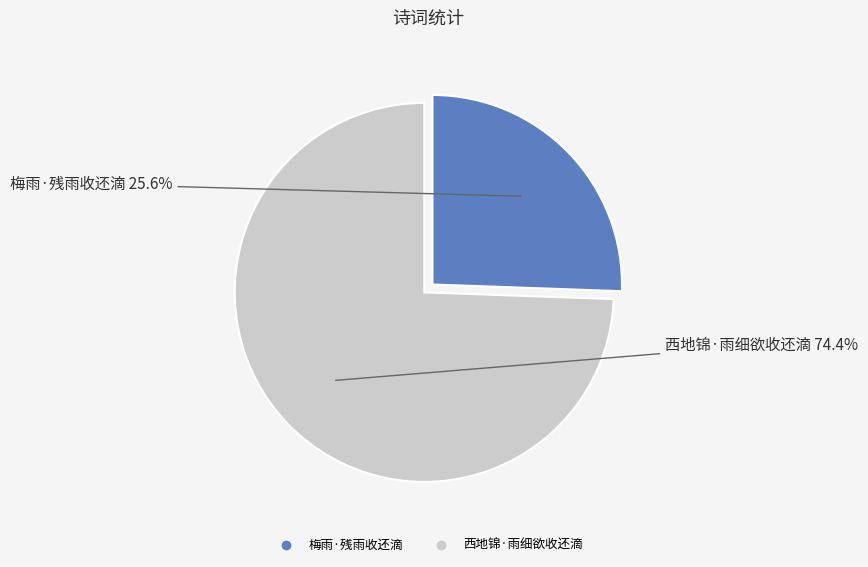

Is the sum of 西地锦·雨细欲收还滴 and 梅雨·残雨收还滴 greater than half?

Yes